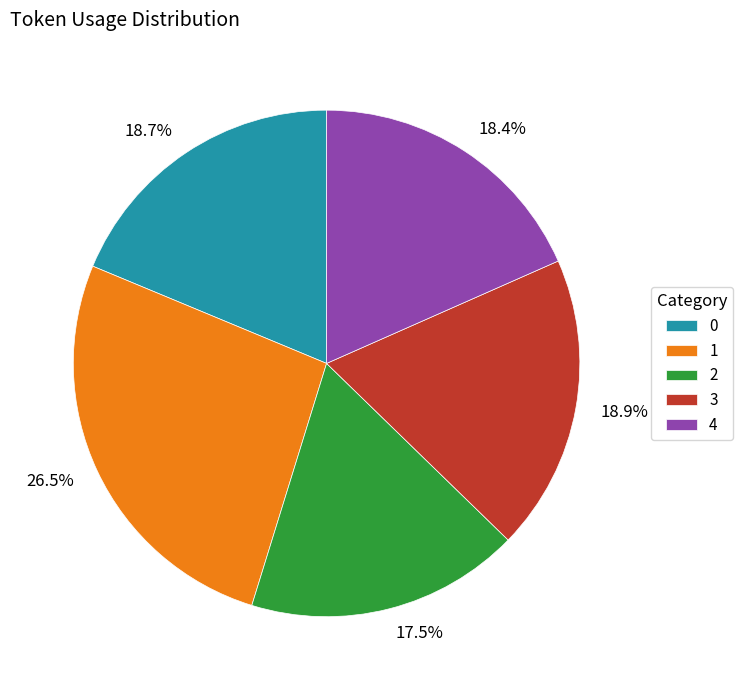

What is the ratio of the value at 3 to the value at 1?

0.7